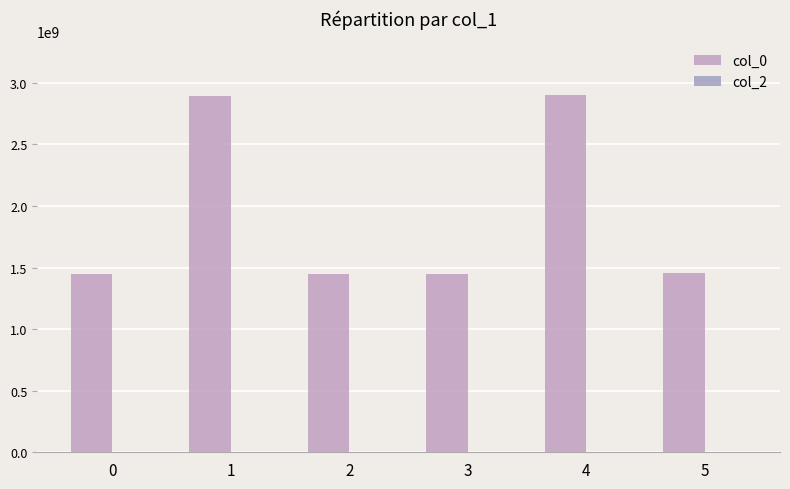

Which series has the largest range (max minus min)?

col_0